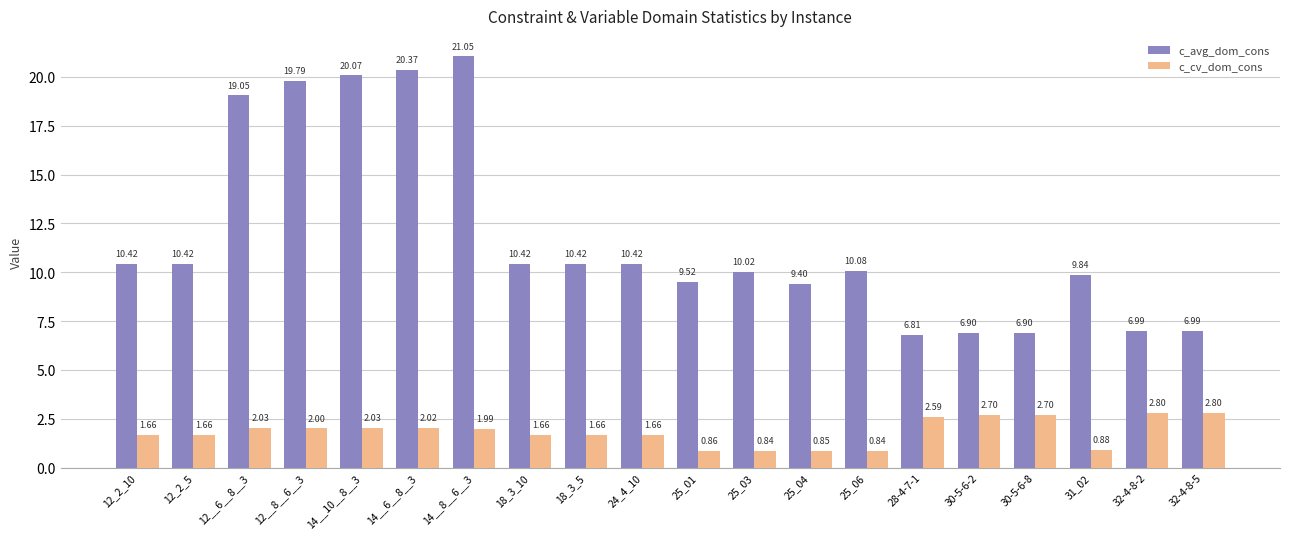

Where is c_cv_dom_cons nearest to the value 1?

31_02